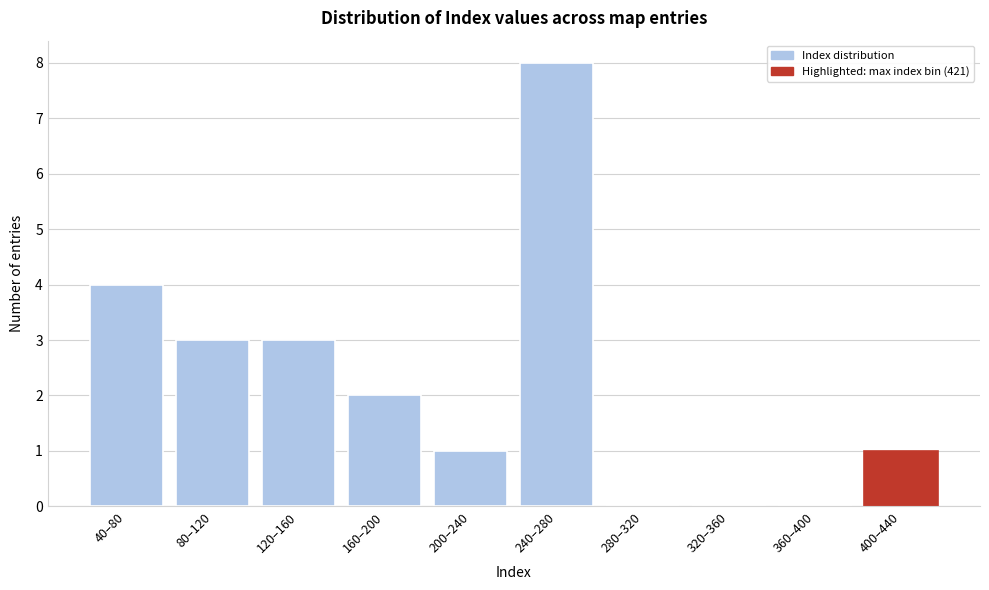

Reading left to right, transcribe all the data shown in this chart.

40–80=4	80–120=3	120–160=3	160–200=2	200–240=1	240–280=8	280–320=0	320–360=0	360–400=0	400–440=1